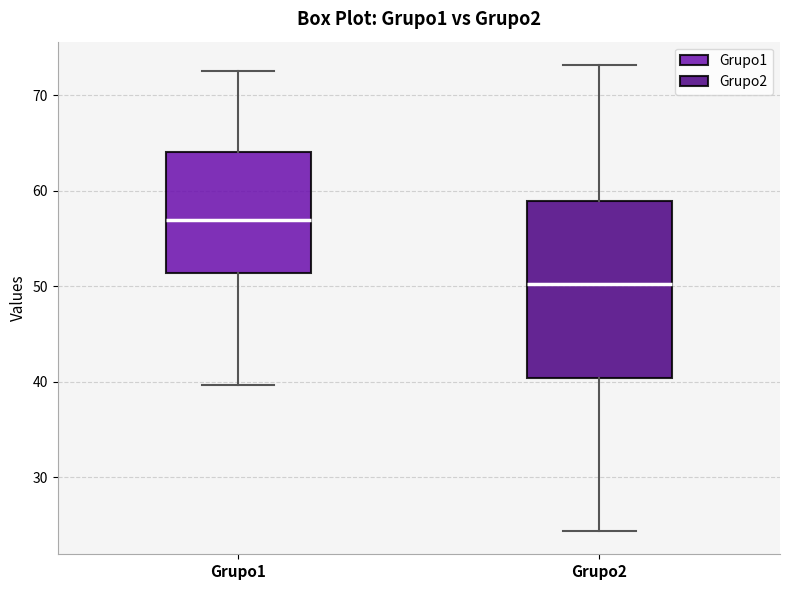

Where is the lower edge of the box for Grupo2 on the y-axis? The values are not printed on the chart, so give them approximately, as read against the axis.

40